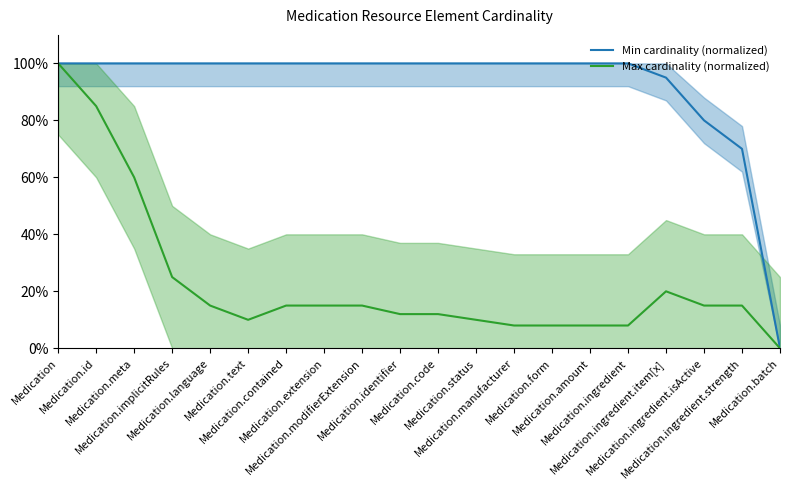

The value of Max cardinality (normalized) at Medication.modifierExtension is 15. True or false?

True